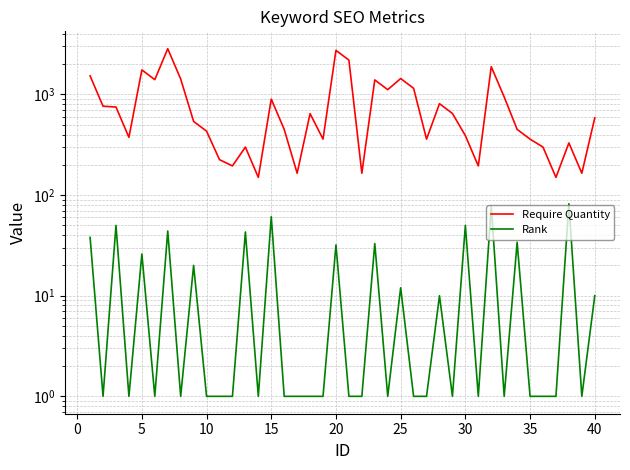

Reading left to right, what are all the values shown in this chart?

Require Quantity: 1530	765	750	375	1755	1404	2850	1425	540	432	225	195	300	150	900	450	165	645	360	2745	2196	165	1395	1116	1440	1152	360	810	648	390	195	1890	945	450	360	300	150	330	165	585
Rank: 38	1	50	1	26	1	44	1	20	1	1	1	43	1	61	1	1	1	1	32	1	1	33	1	12	1	1	10	1	50	1	78	1	34	1	1	1	82	1	10